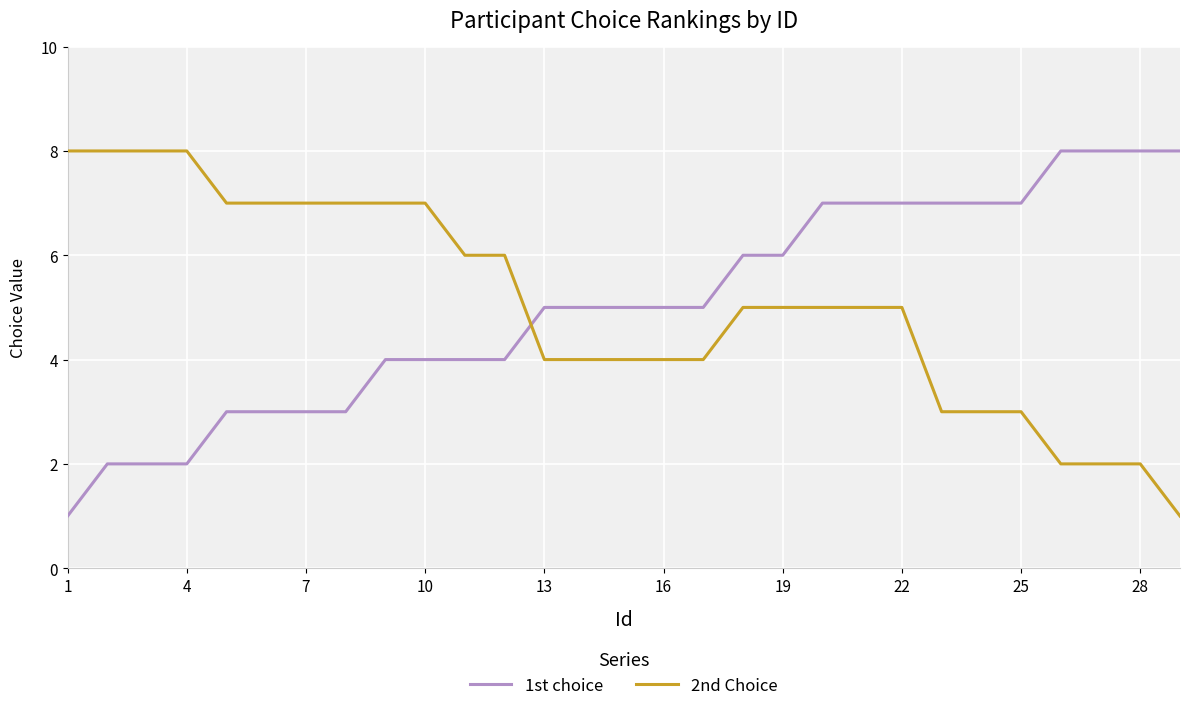

What is the greatest value displayed?

8